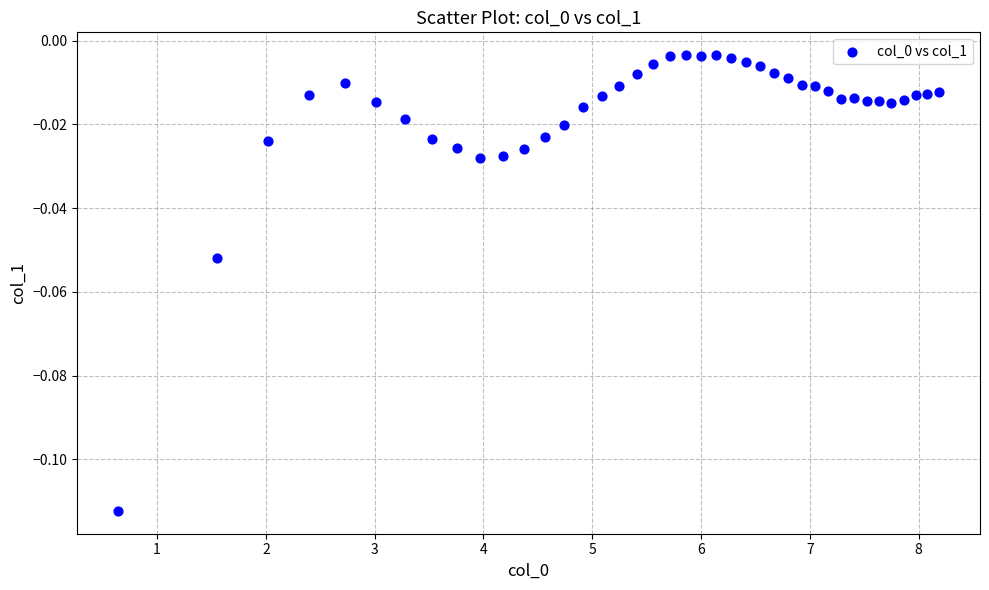

What is the range of X values (max minus min)?

7.5